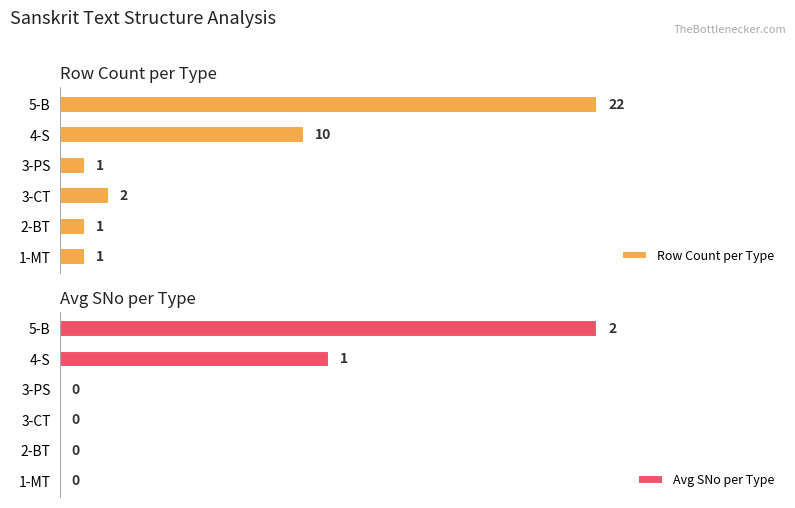

Which category has the highest value in the Row Count per Type series?

5-B